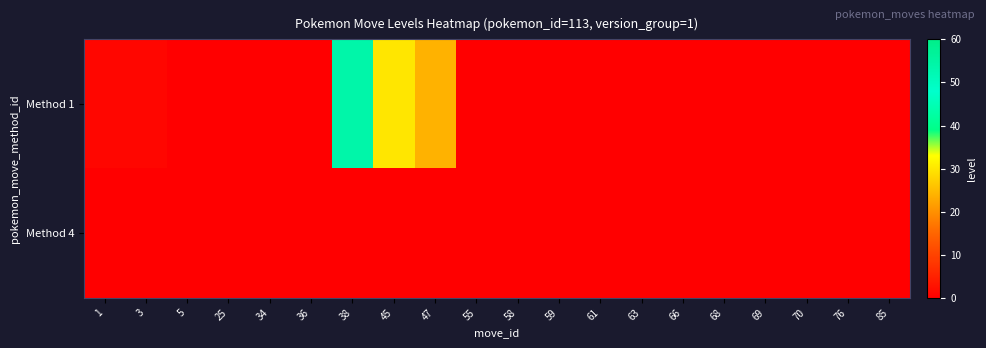

Count the number of categories in the chart.

20